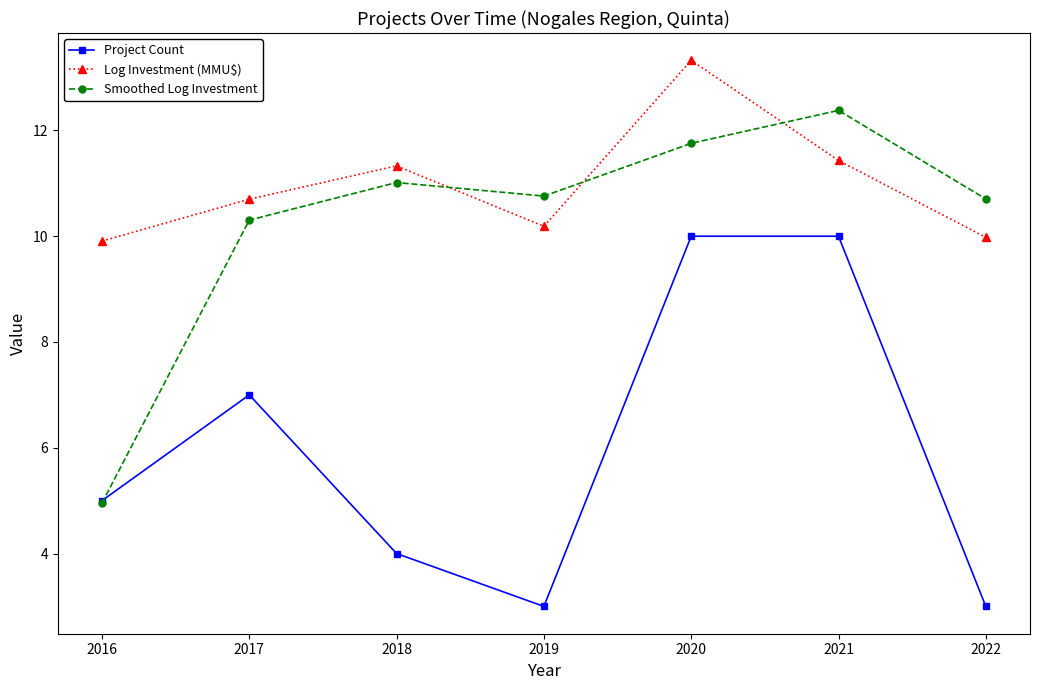

Reading left to right, transcribe all the data shown in this chart.

Project Count: 5.0	7.0	4.0	3.0	10.0	10.0	3.0
Log Investment (MMU$): 9.9	10.7	11.3	10.2	13.3	11.4	10.0
Smoothed Log Investment: 5.0	10.3	11.0	10.8	11.8	12.4	10.7